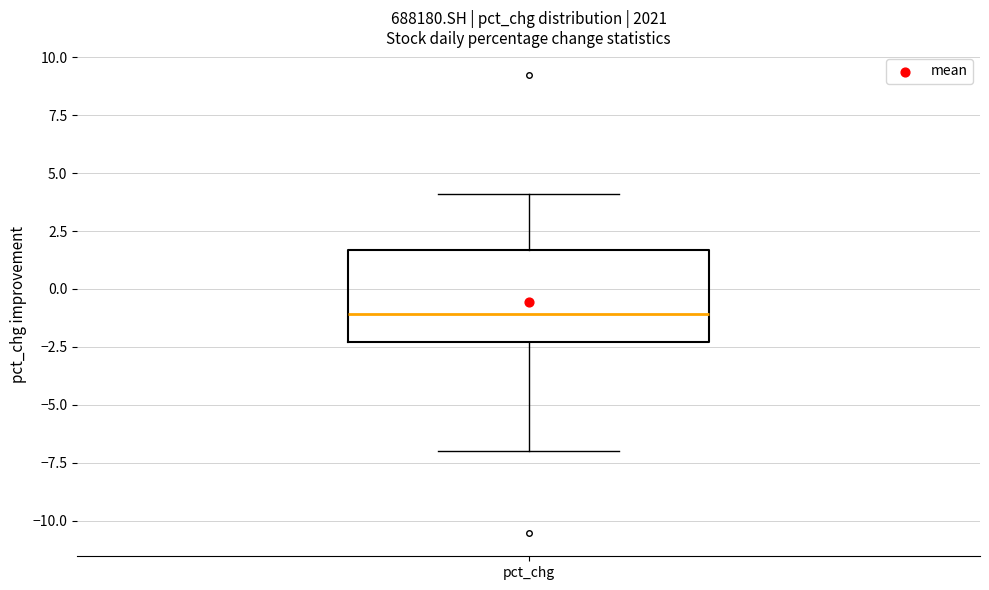

Where is the lower edge of the box for pct_chg on the y-axis? The values are not printed on the chart, so give them approximately, as read against the axis.

-2.5